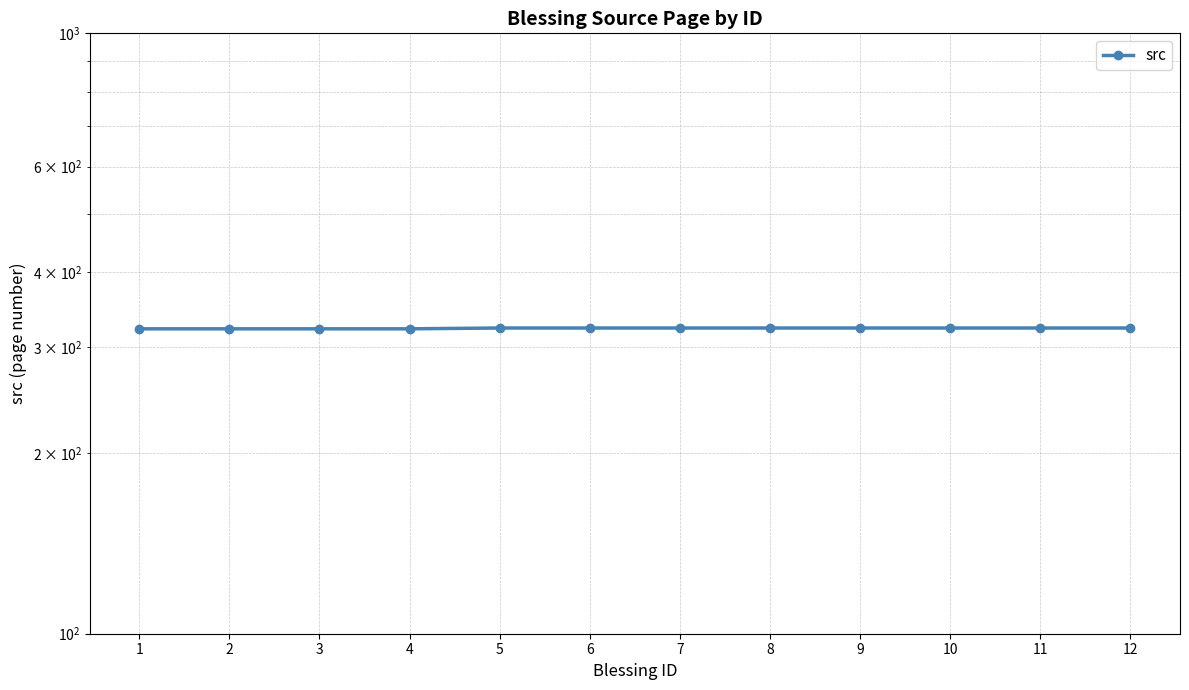

Is it true that the value at 3 is 322?

True